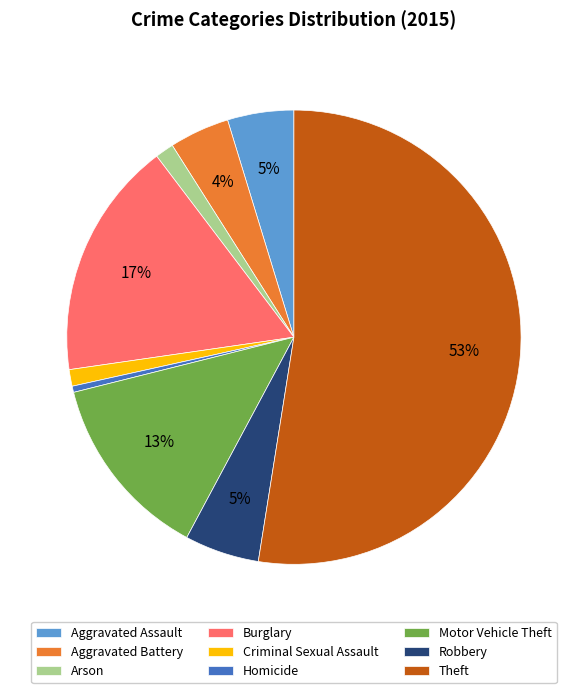

How many slices are in this pie chart?

9